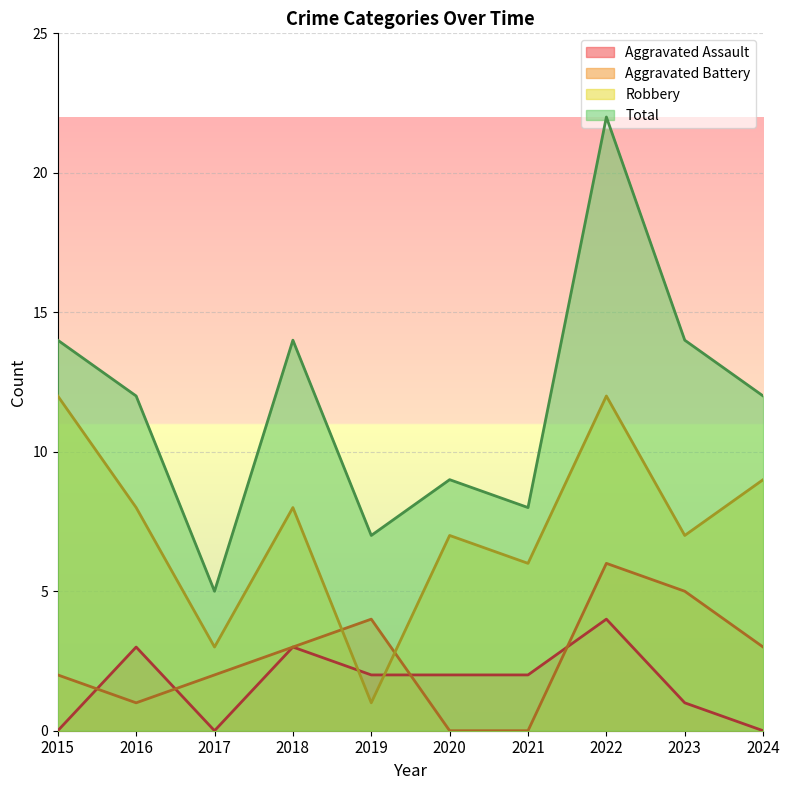

At which category is the sum across all series the highest?

2022